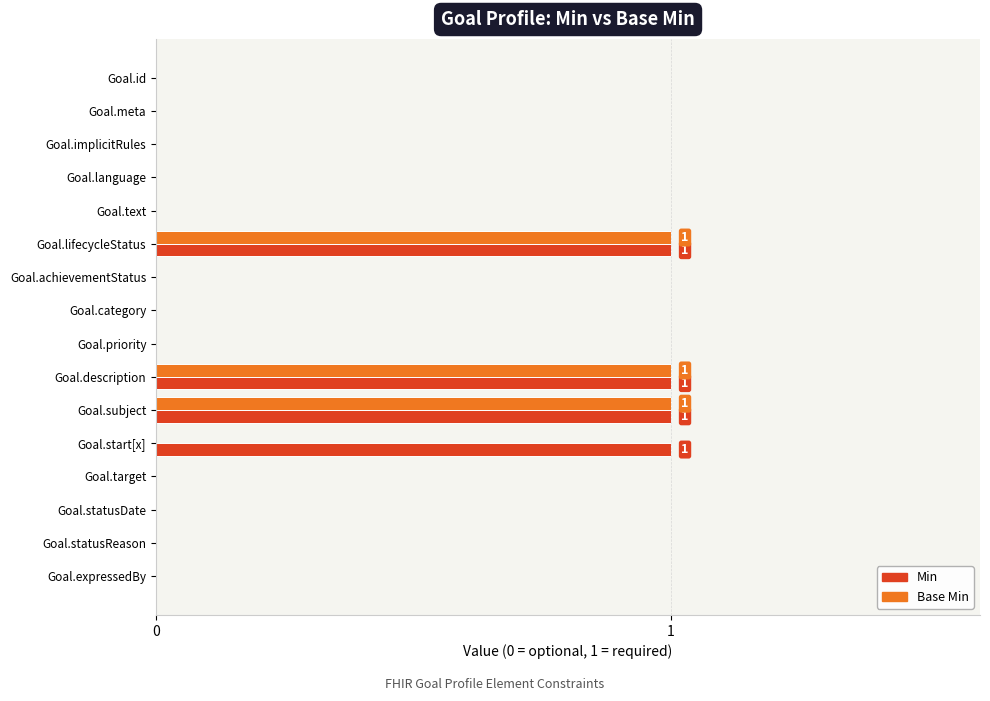

The value of Base Min at Goal.implicitRules is 0. True or false?

True